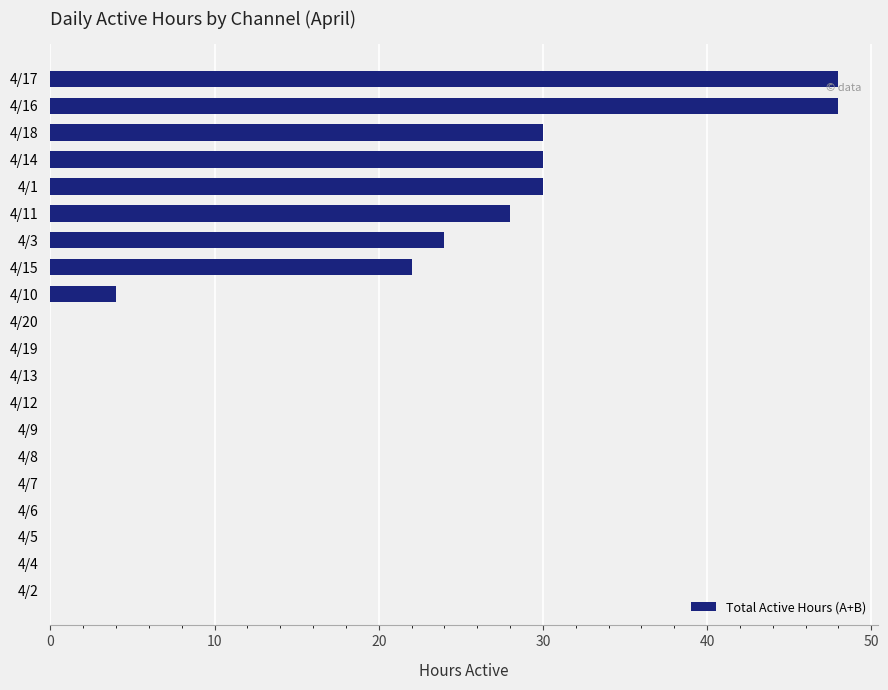

What is the change in value from 4/10 to 4/11?

+24